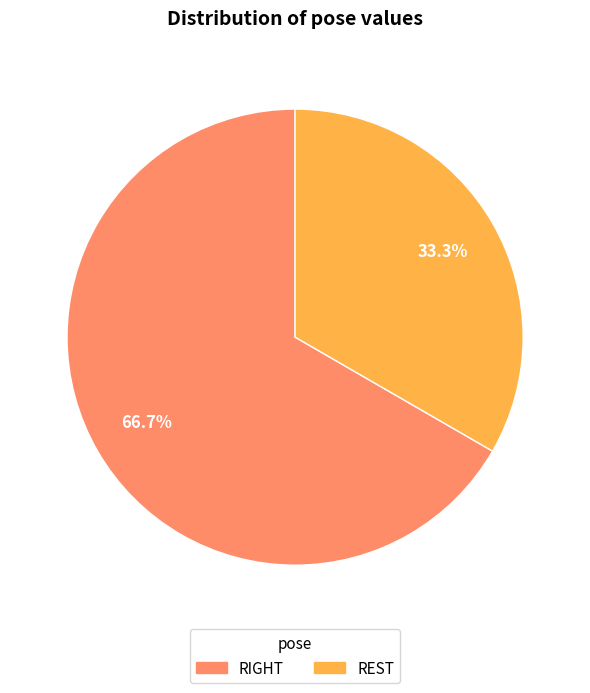

How many slices are in this pie chart?

2